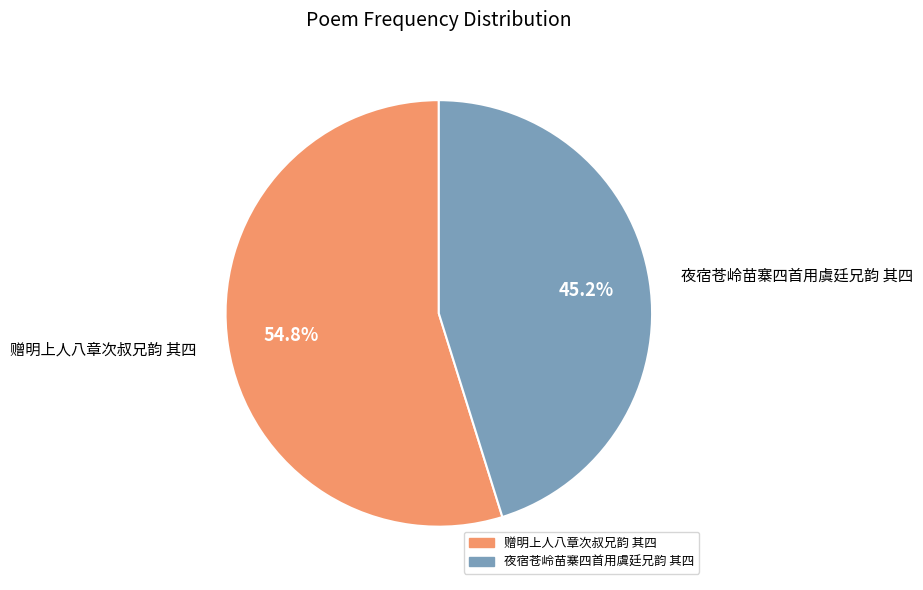

Which category accounts for the majority?

赠明上人八章次叔兄韵 其四